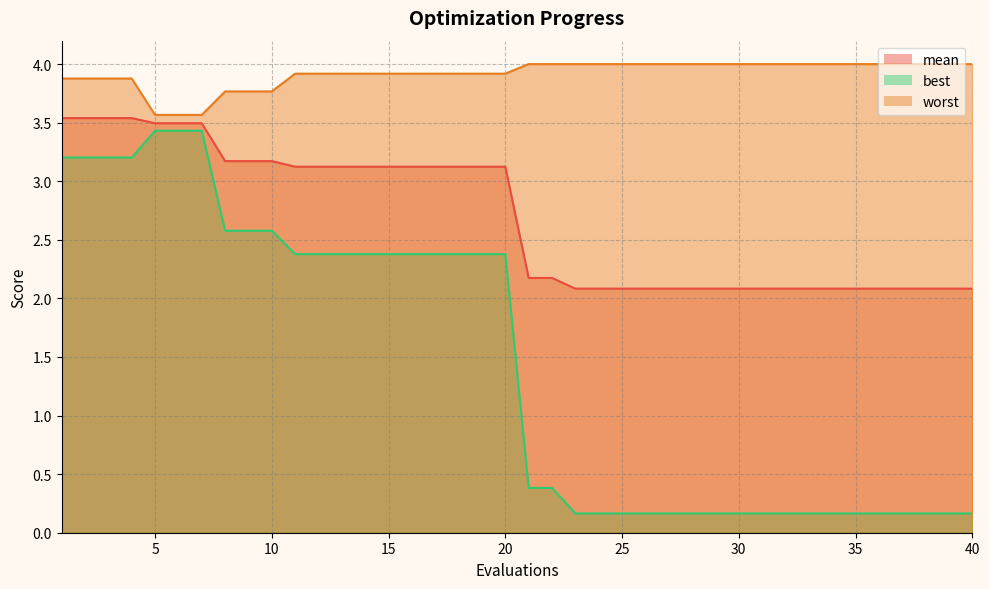

What is the difference between the worst values at 27 and 15?

0.1